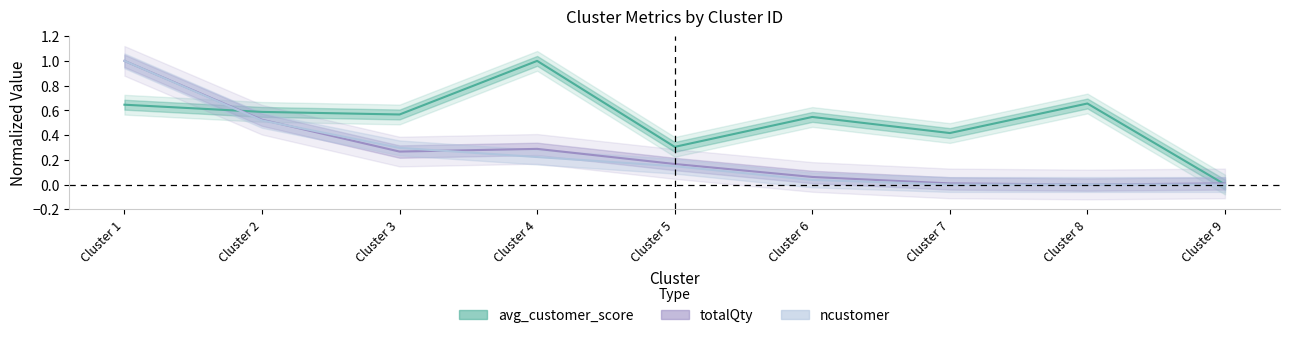

Reading left to right, list all the values displayed in this chart.

avg_customer_score: 0.6	0.6	0.6	1.0	0.3	0.5	0.4	0.7	0.0
totalQty: 1.0	0.5	0.3	0.3	0.2	0.1	0.0	0.0	0.0
ncustomer: 1.0	0.5	0.3	0.2	0.1	0.0	0.0	0.0	0.0